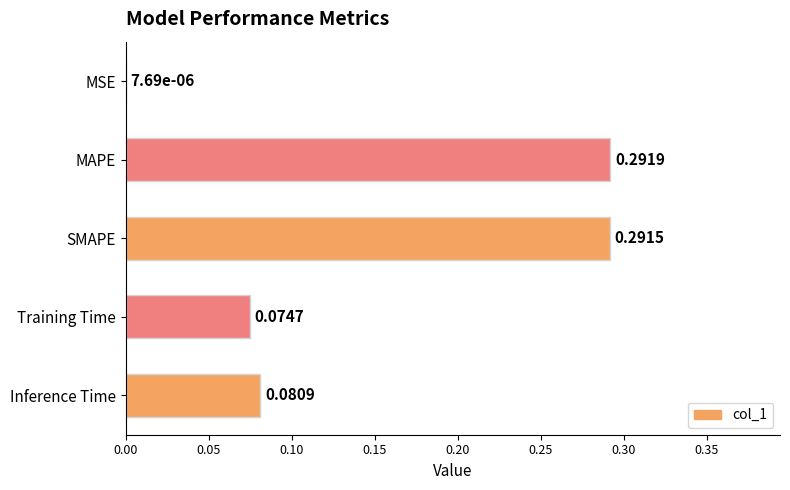

What is the sum of all values?

0.7